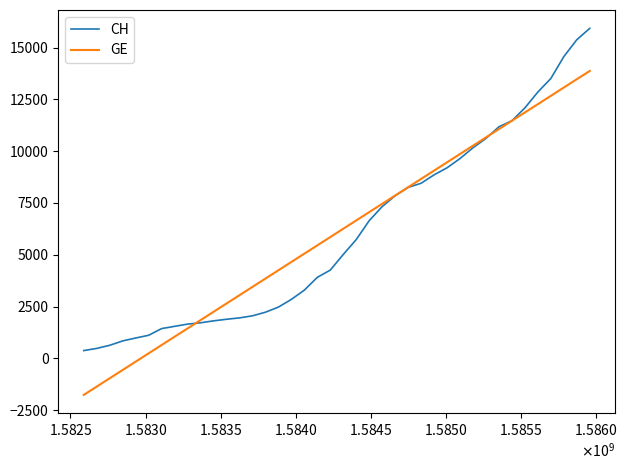

What is the highest value of the CH series?

15926.0